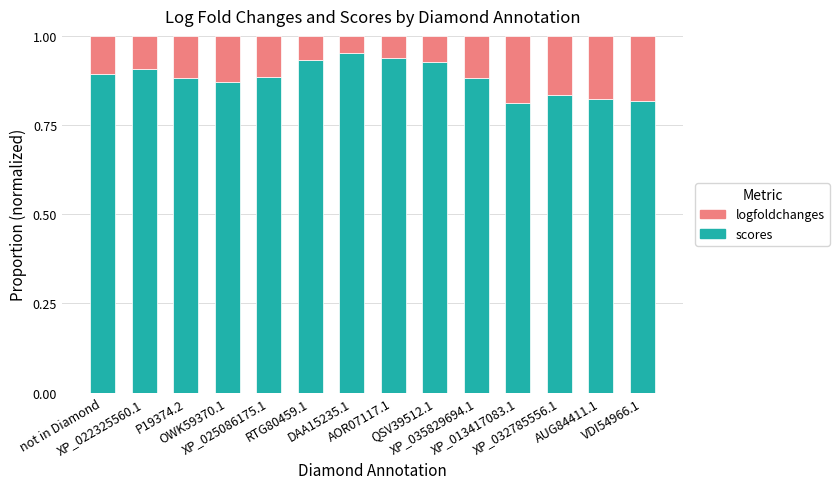

Where is logfoldchanges nearest to the value 0?

DAA15235.1